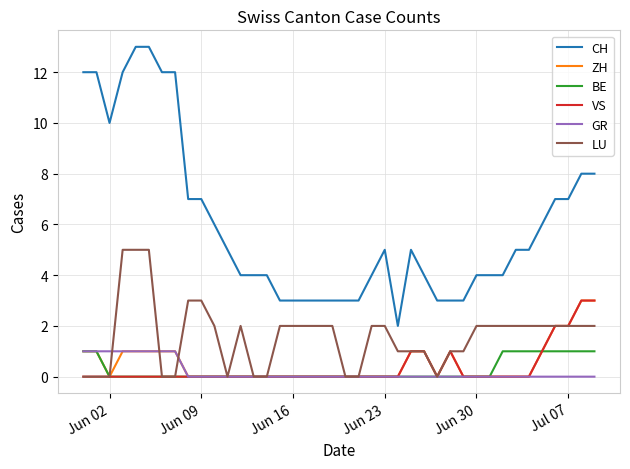

Which series has the widest spread of values?

CH